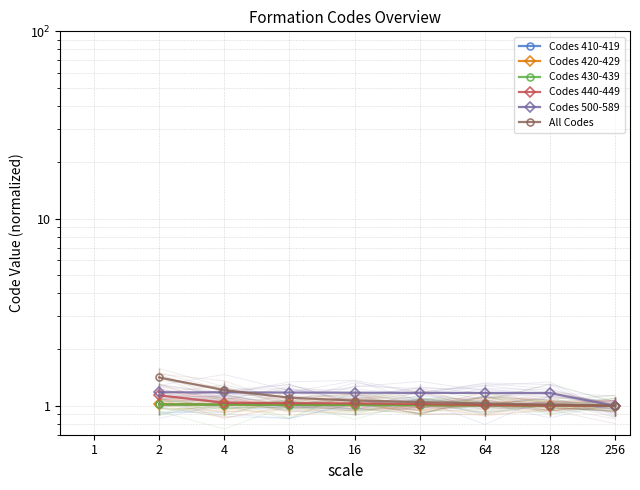

At which label does All Codes reach its minimum?

256